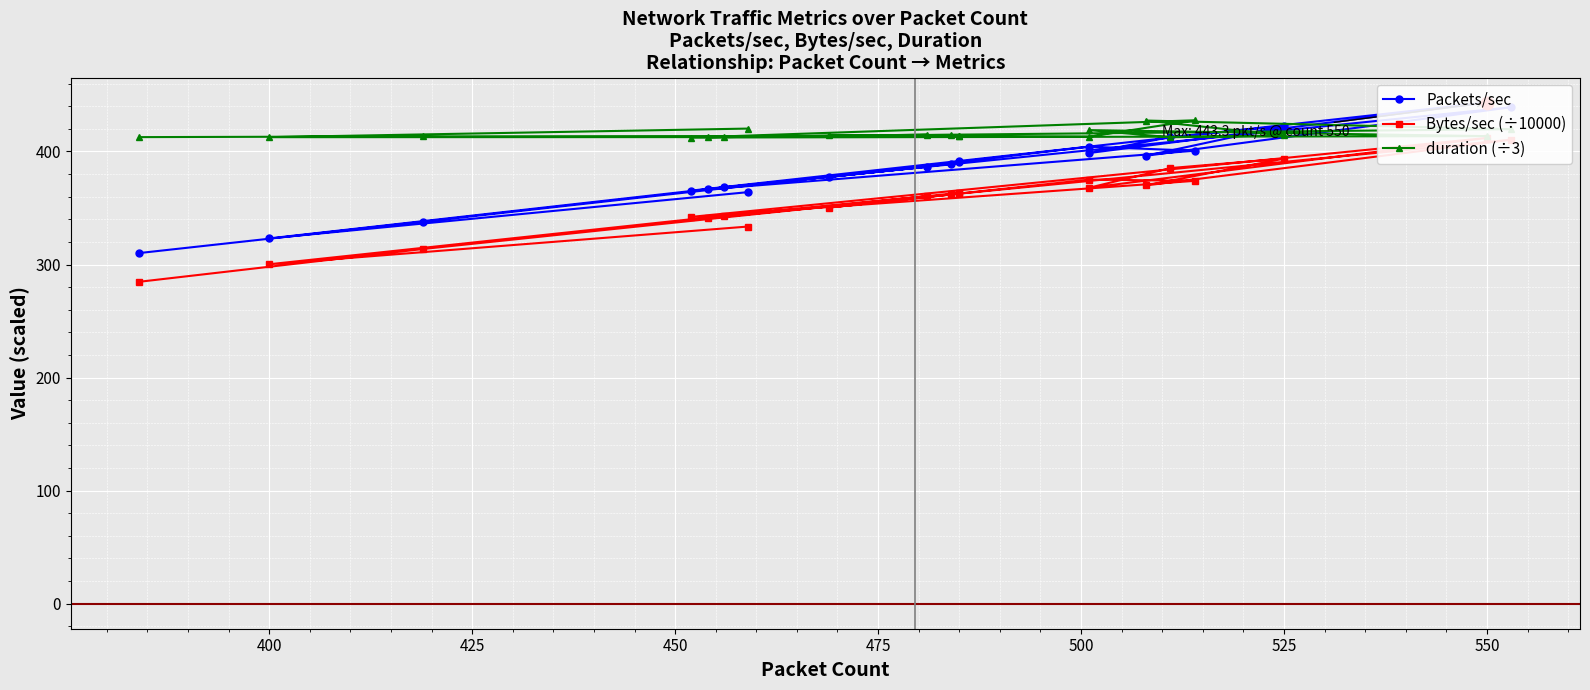

Which series has the largest total across all categories?

duration (÷3)